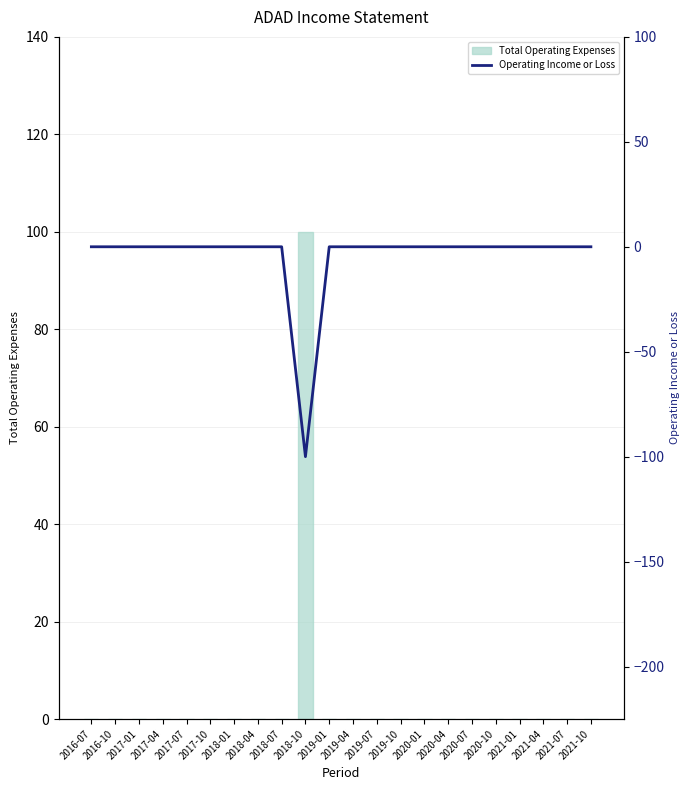

The value of Total Operating Expenses at 2019-07 is 0. True or false?

True